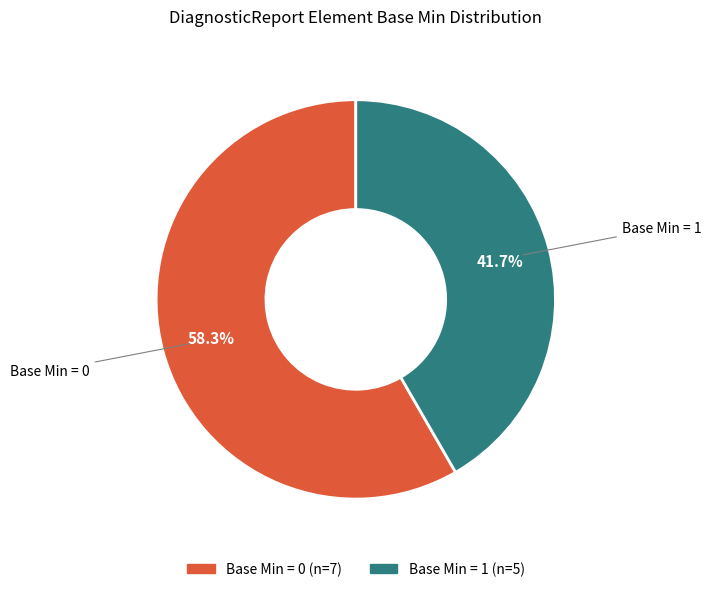

Does any single category account for the majority?

Yes